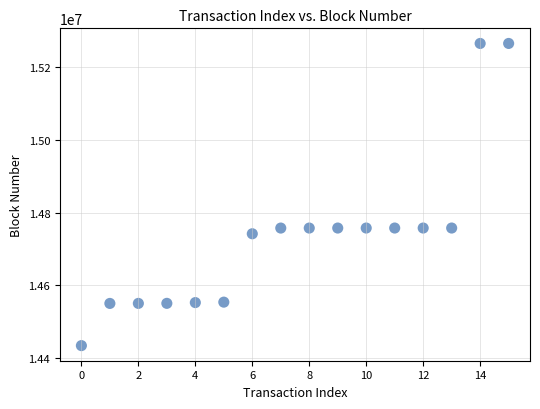

What is the range of Y values (max minus min)?

831703